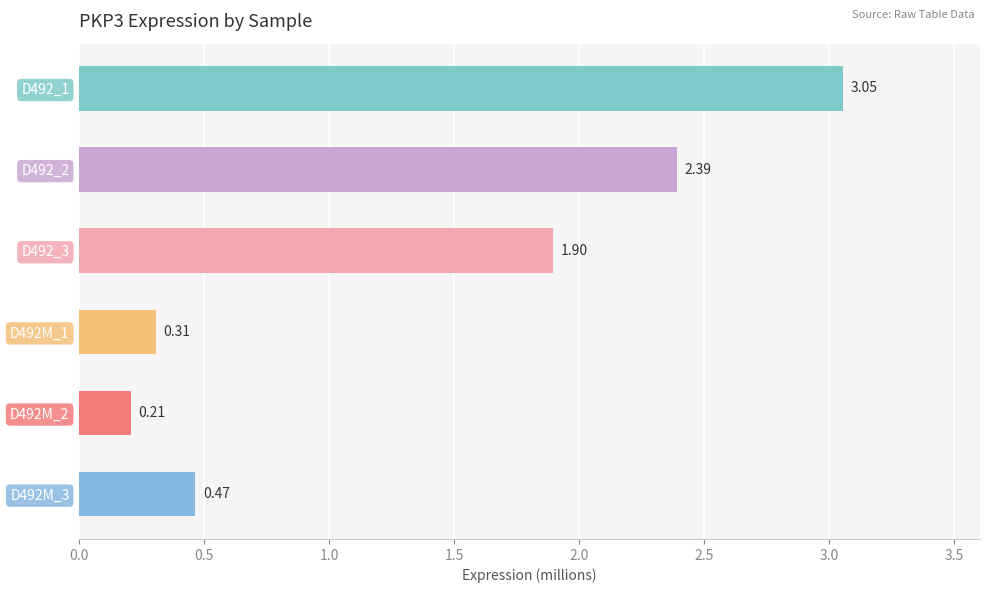

List the labels in order of value, largest first.

D492_1, D492_2, D492_3, D492M_3, D492M_1, D492M_2